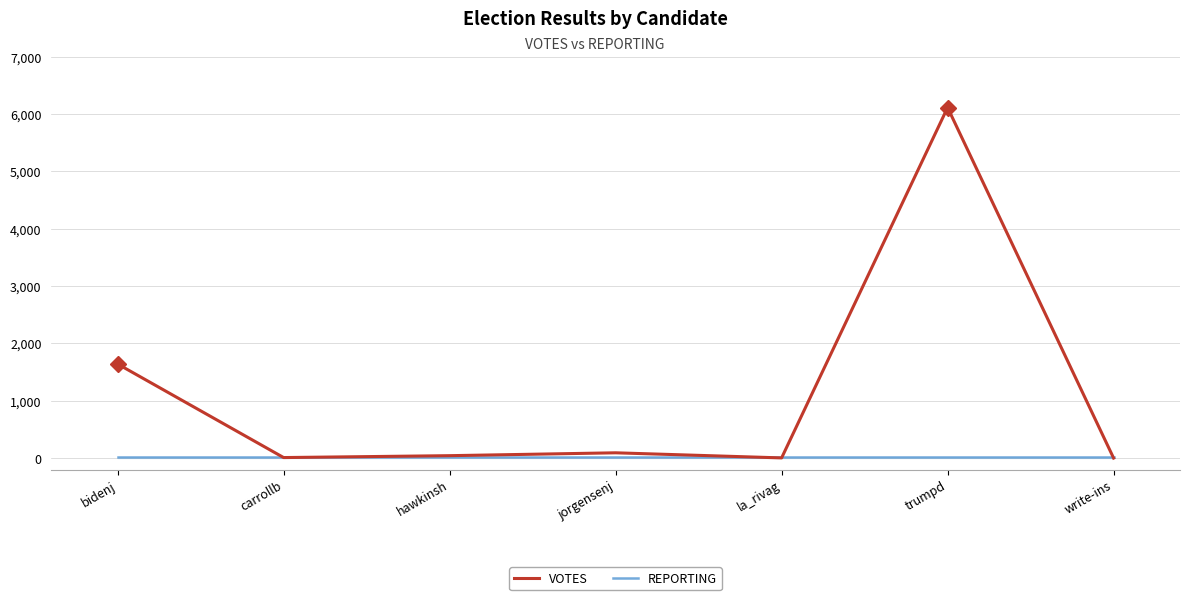

How many lines are shown in the chart?

2